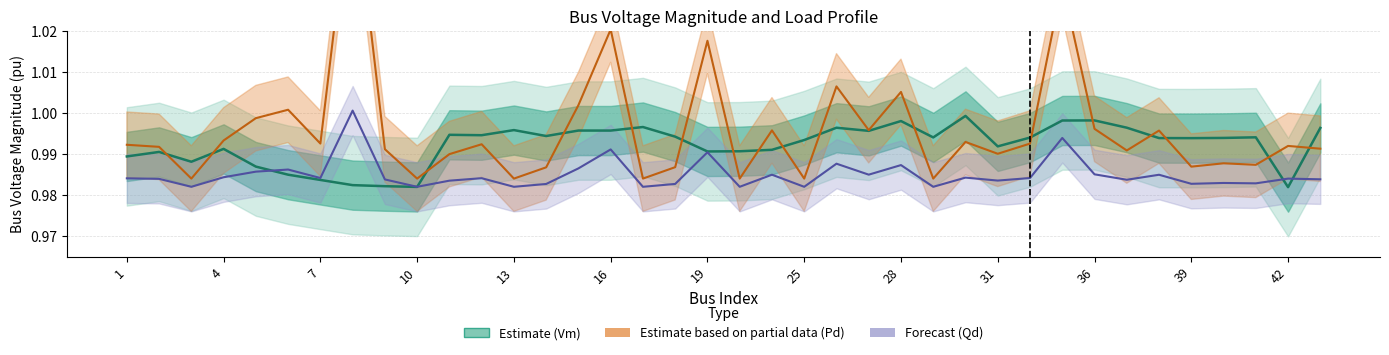

What is the highest value of the Qd (Forecast) series?

1.0